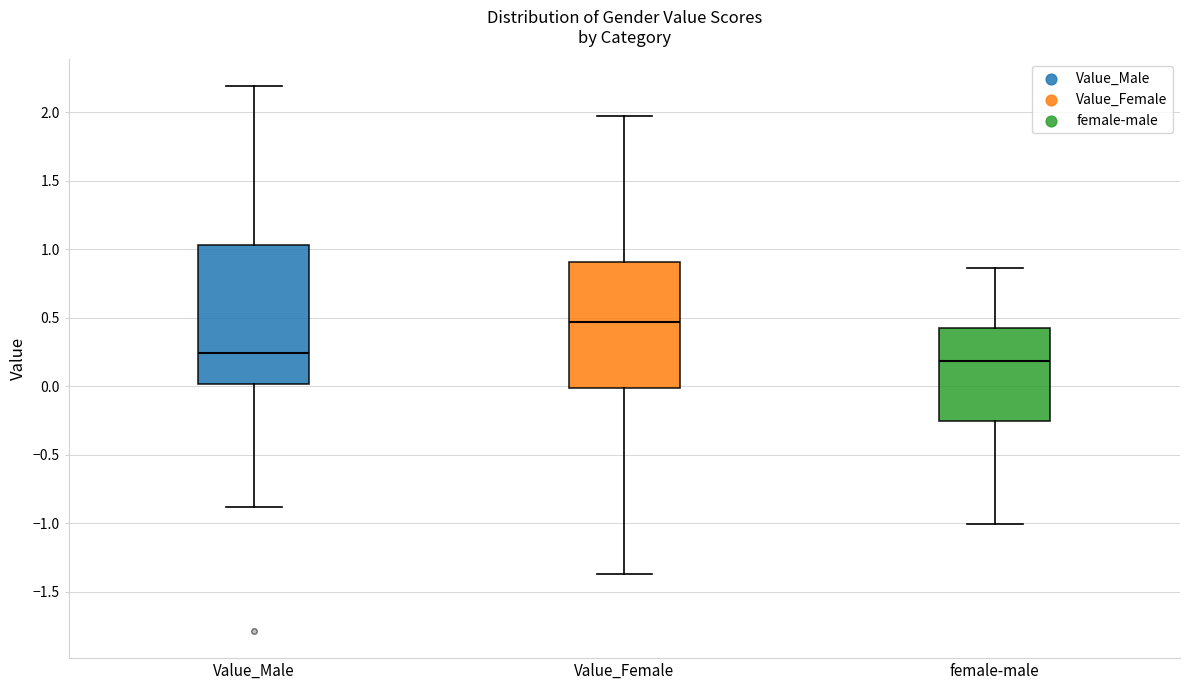

Which box's median line is the lowest?

female-male